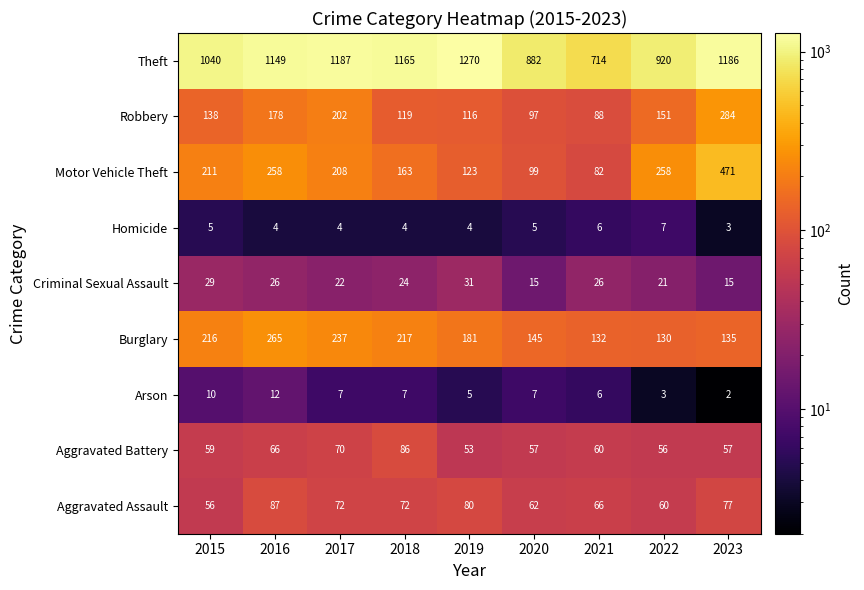

At how many categories does at least one series exceed 1126?

5